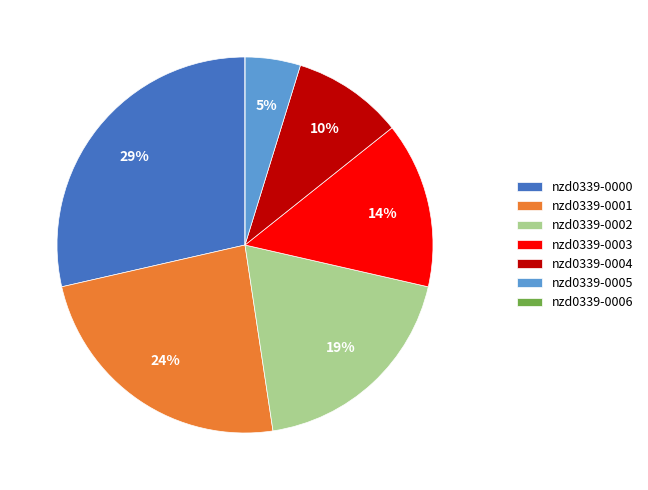

Is it true that nzd0339-0002 is 19% of the pie?

True